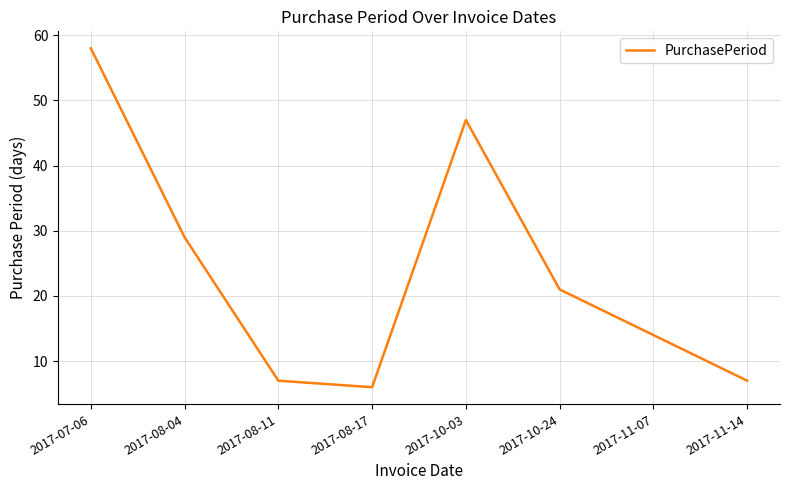

Where is the data nearest to the value 32?

2017-08-04